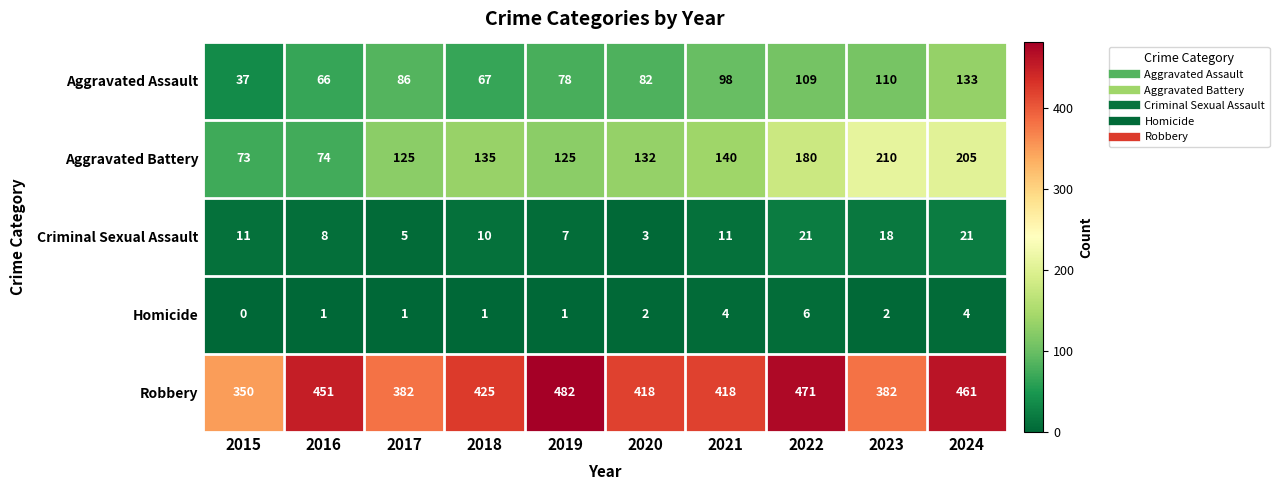

What is the average value of the Aggravated Battery series?

140